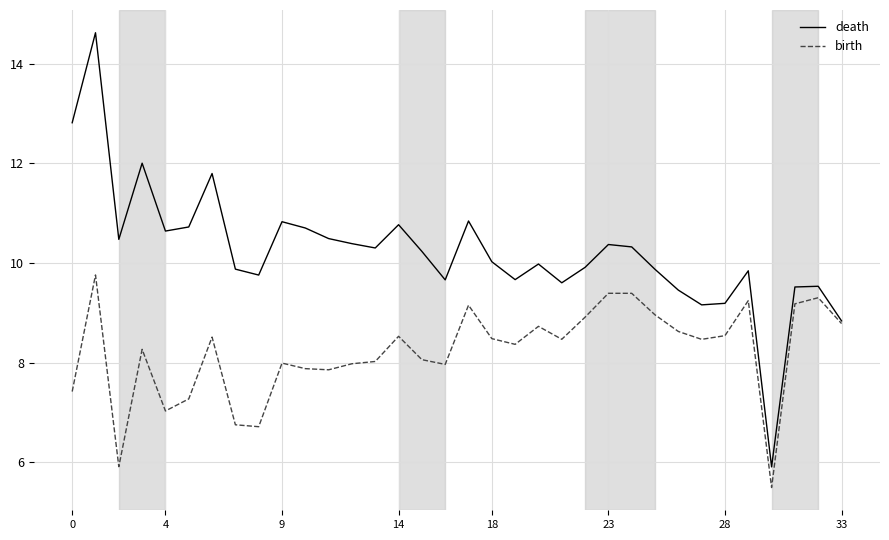

Which series has the largest range (max minus min)?

death